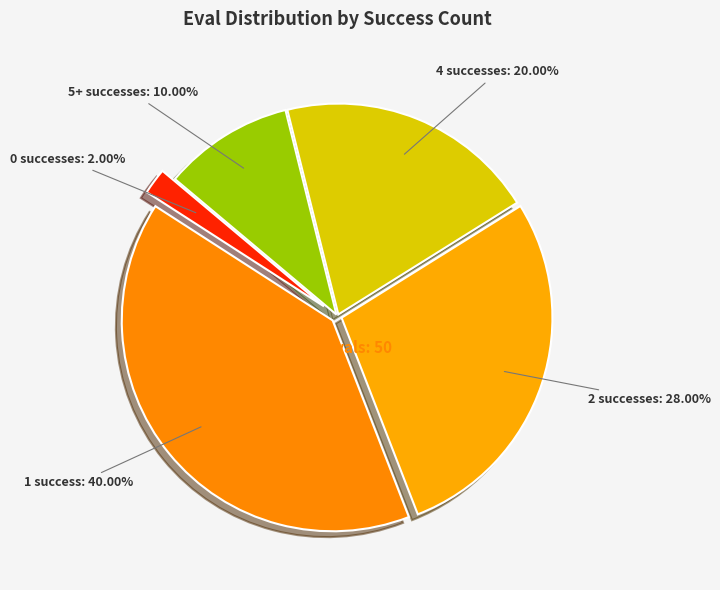

Which category has the smallest portion of the pie?

0 successes